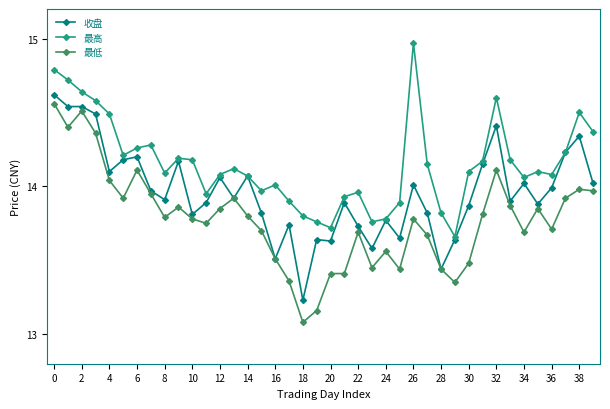

What is the smallest value displayed?

13.1